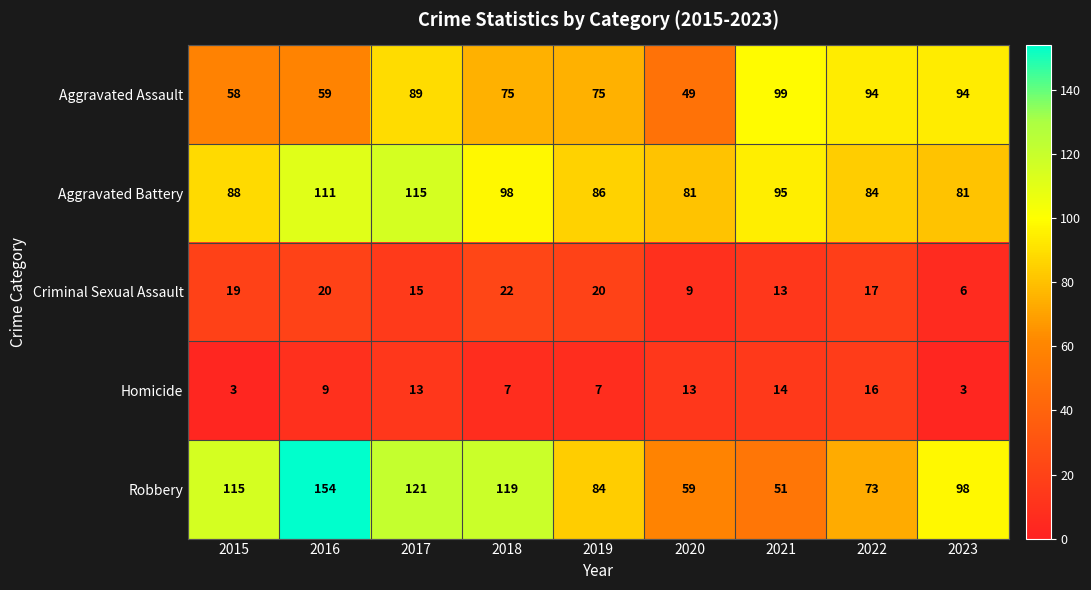

True or false: Robbery has a value of 51 at 2021.

True